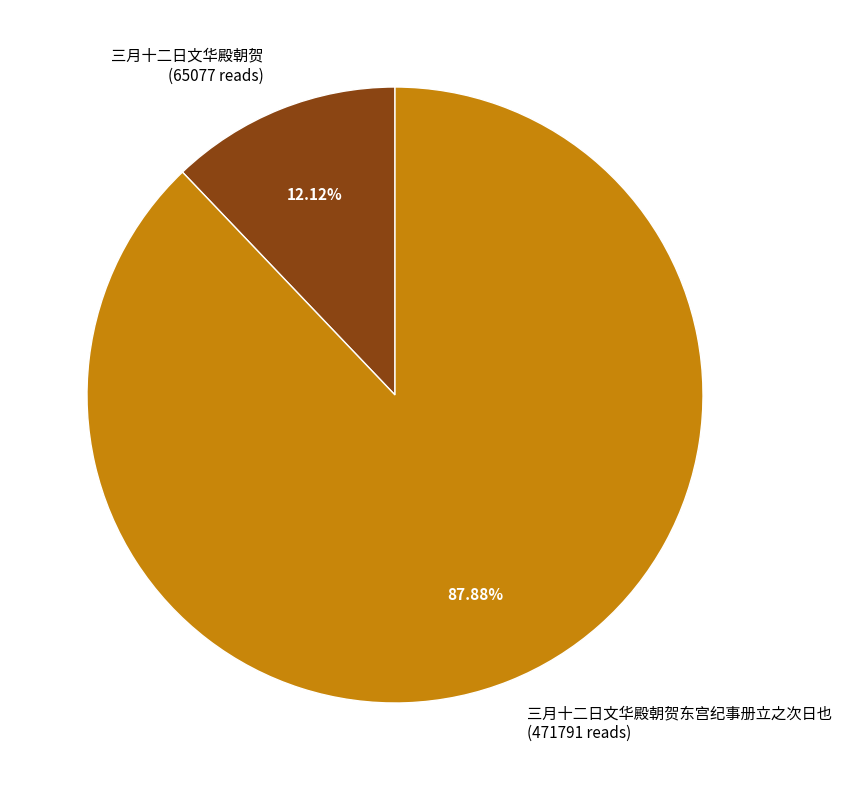

Which category has the smallest portion of the pie?

三月十二日文华殿朝贺